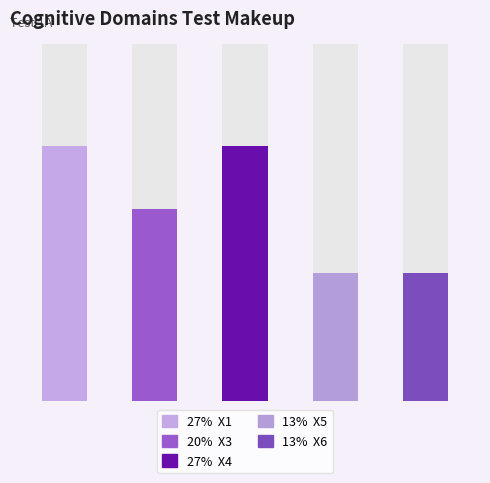

The chart shows a value of 3 at X4. True or false?

False